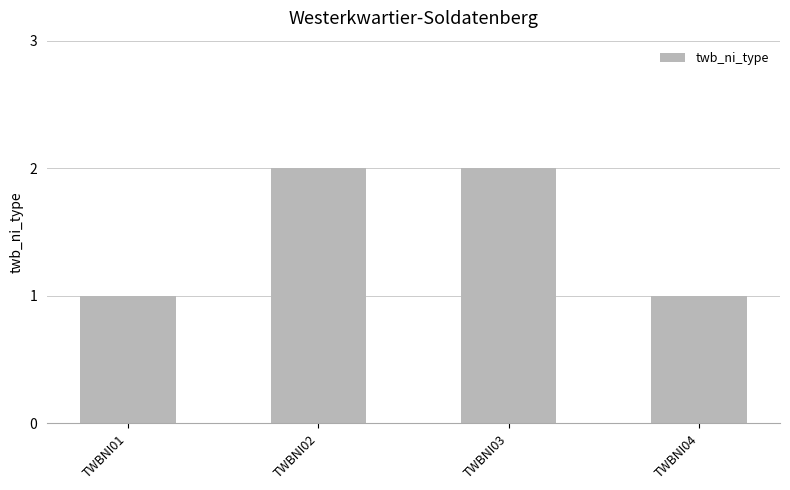

Which has a higher value, TWBNI03 or TWBNI01?

TWBNI03